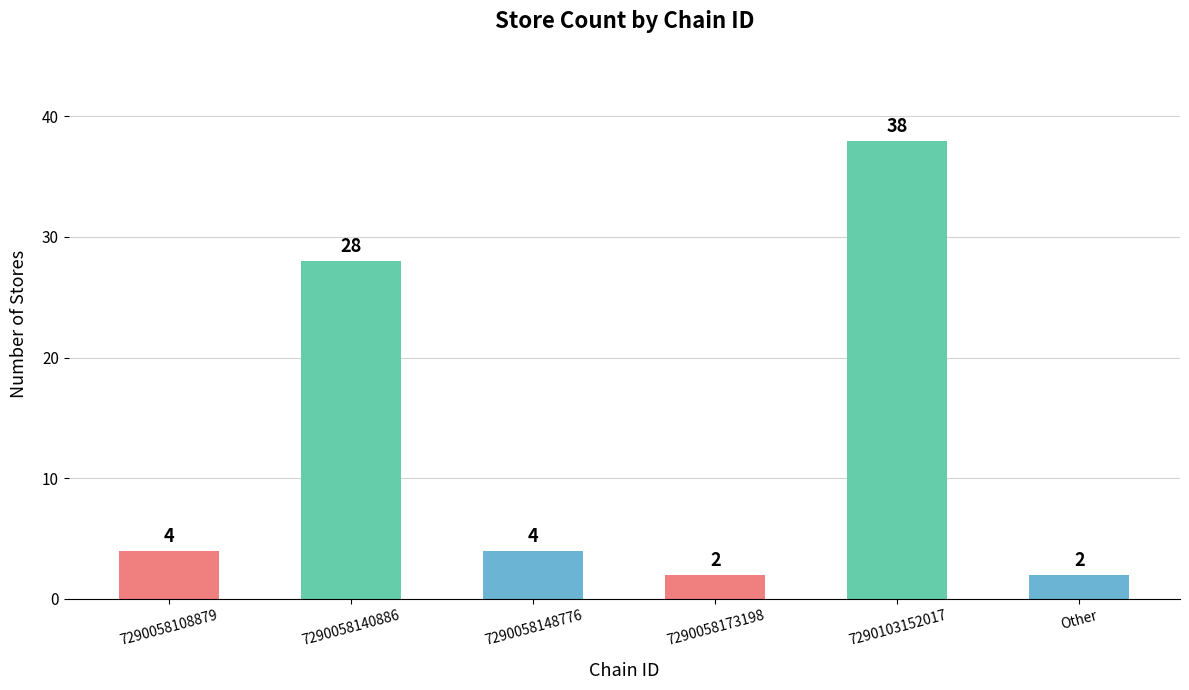

What is the label of the 6th bar from the left?

Other